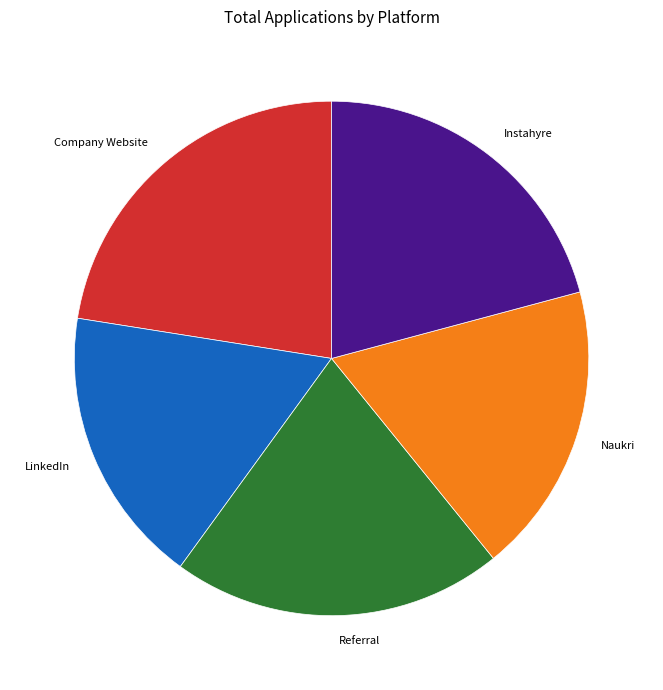

How many slices are in this pie chart?

5